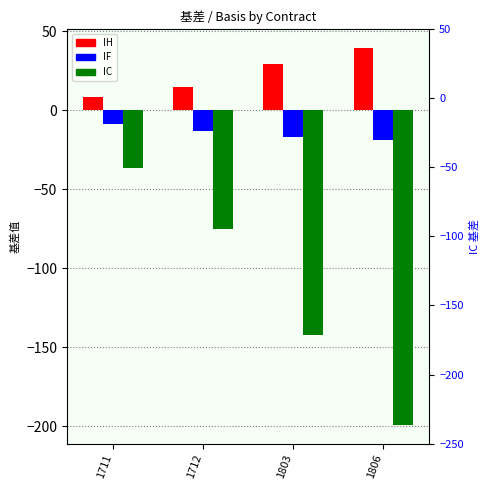

How many series are shown in this chart?

3